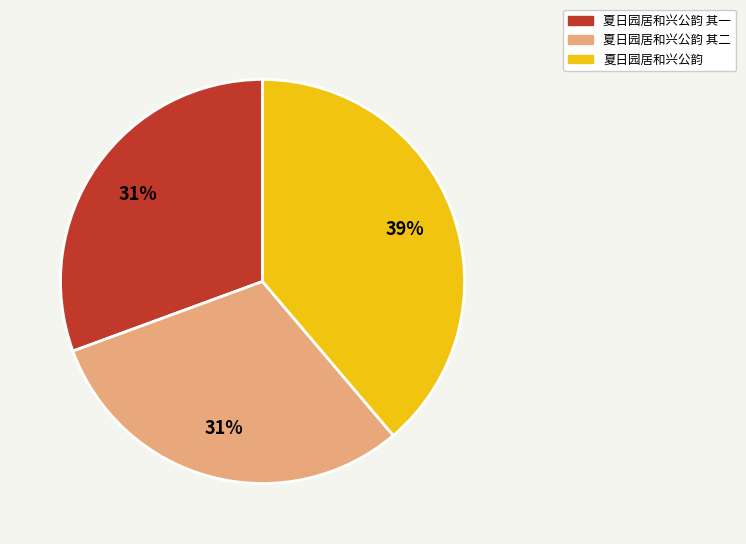

Between 夏日园居和兴公韵 and 夏日园居和兴公韵 其一, which is larger?

夏日园居和兴公韵